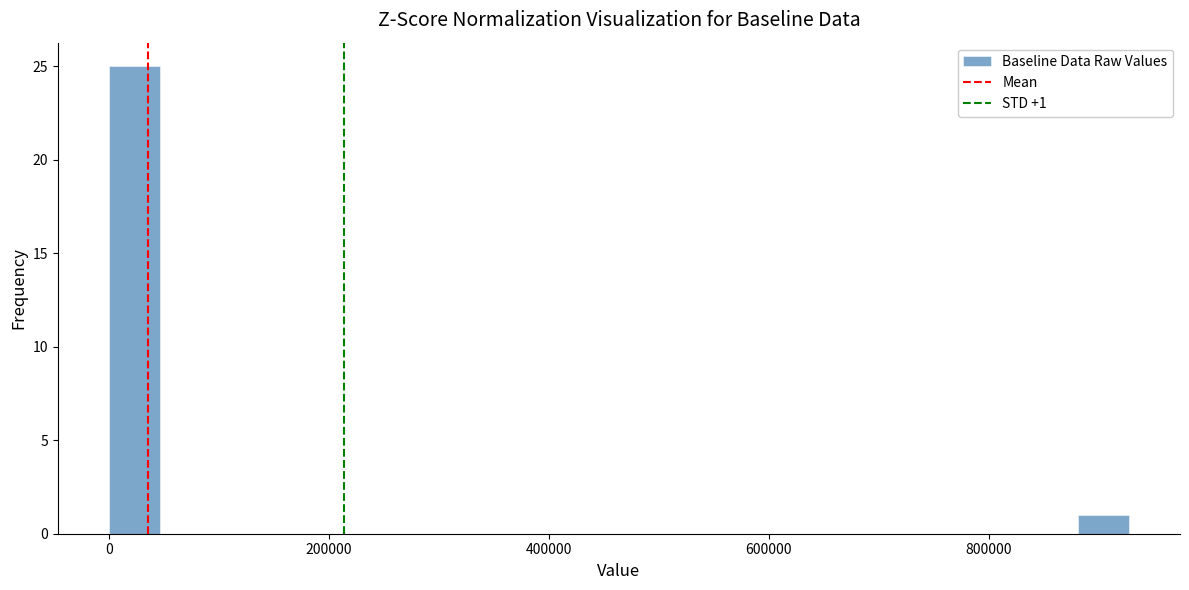

Around what value on the x-axis is the tallest bar? Give the approximate position of its centre, as read against the axis.

20000